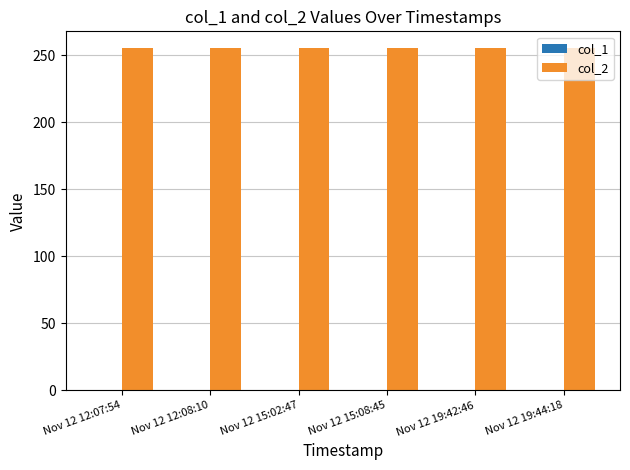

How many bars are there in total?

12